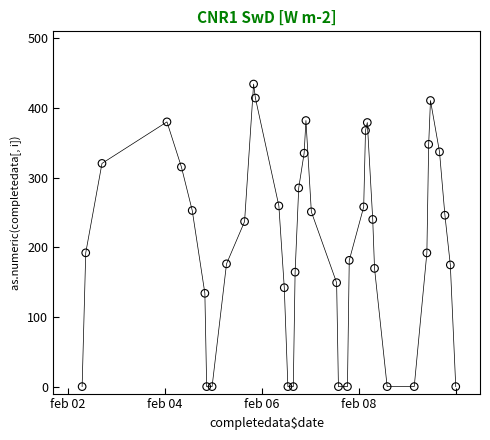

What is the range of X values (max minus min)?

7.7